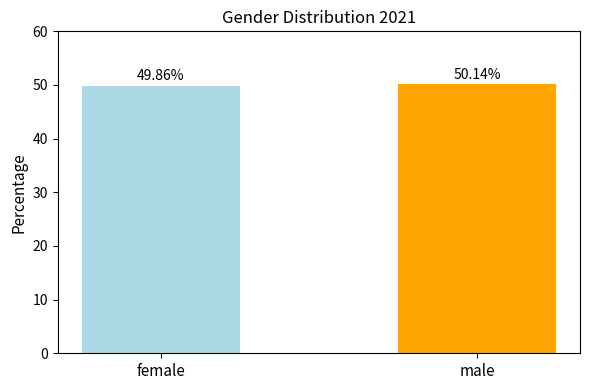

What is the value of the 2nd bar from the left?

50.1